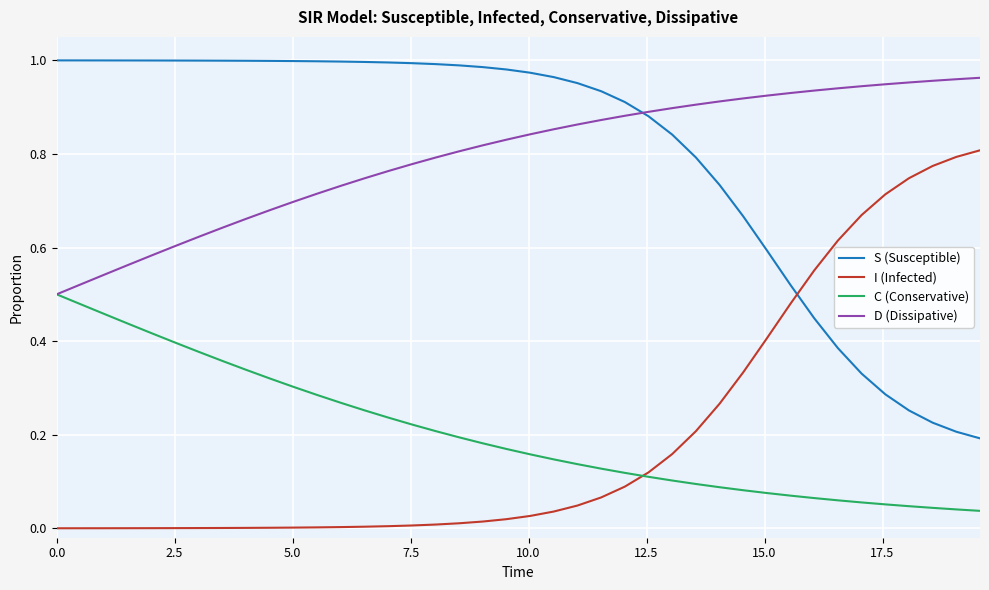

Which series ends up on top after the final intersection of I (Infected) and S (Susceptible)?

I (Infected)